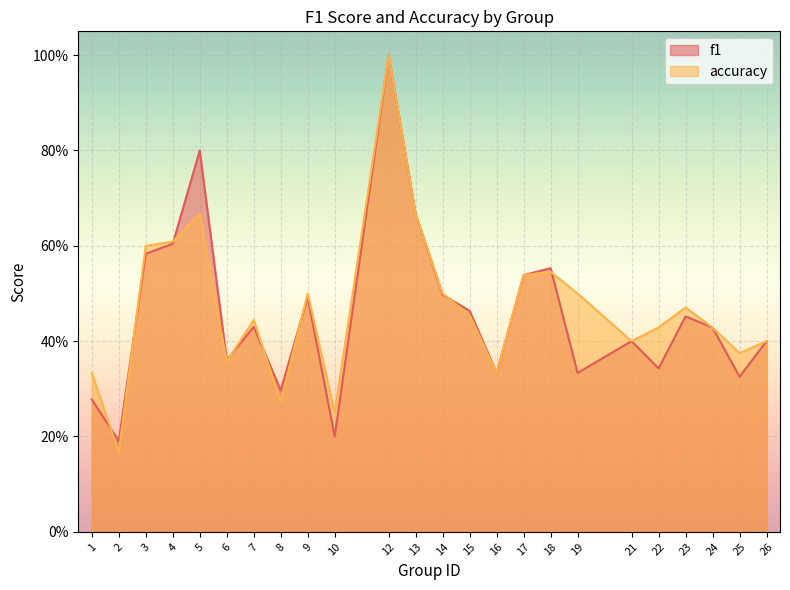

Reading left to right, what are all the values shown in this chart?

f1: 0.3	0.2	0.6	0.6	0.8	0.4	0.4	0.3	0.5	0.2	1.0	0.7	0.5	0.5	0.3	0.5	0.6	0.3	0.4	0.3	0.5	0.4	0.3	0.4
accuracy: 0.3	0.2	0.6	0.6	0.7	0.4	0.4	0.3	0.5	0.2	1.0	0.7	0.5	0.5	0.3	0.5	0.5	0.5	0.4	0.4	0.5	0.4	0.4	0.4